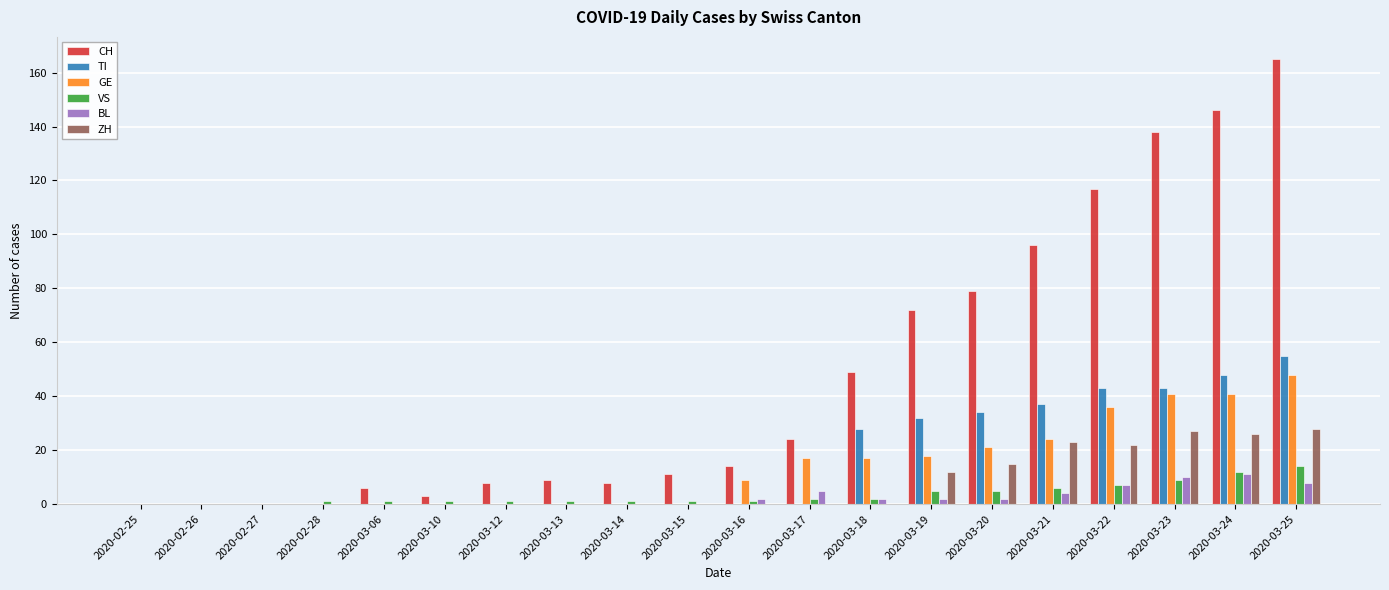

What are all the series names shown in the legend?

CH, TI, GE, VS, BL, ZH